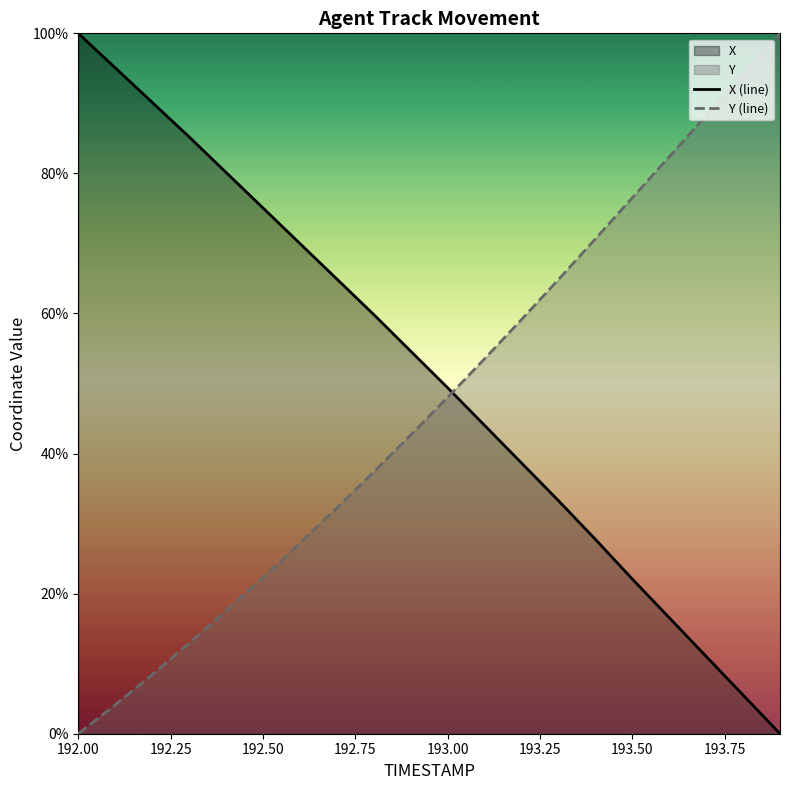

What is the maximum value shown in the chart?

100.0